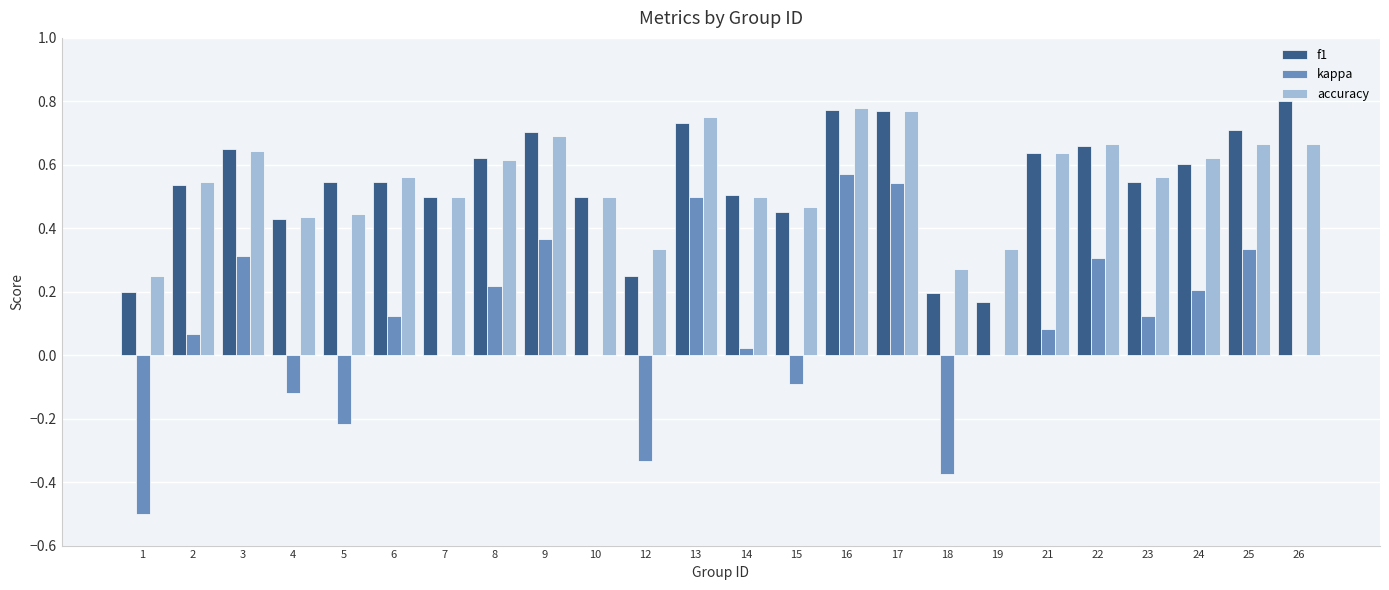

Which series changed the most between 8 and 13?

kappa